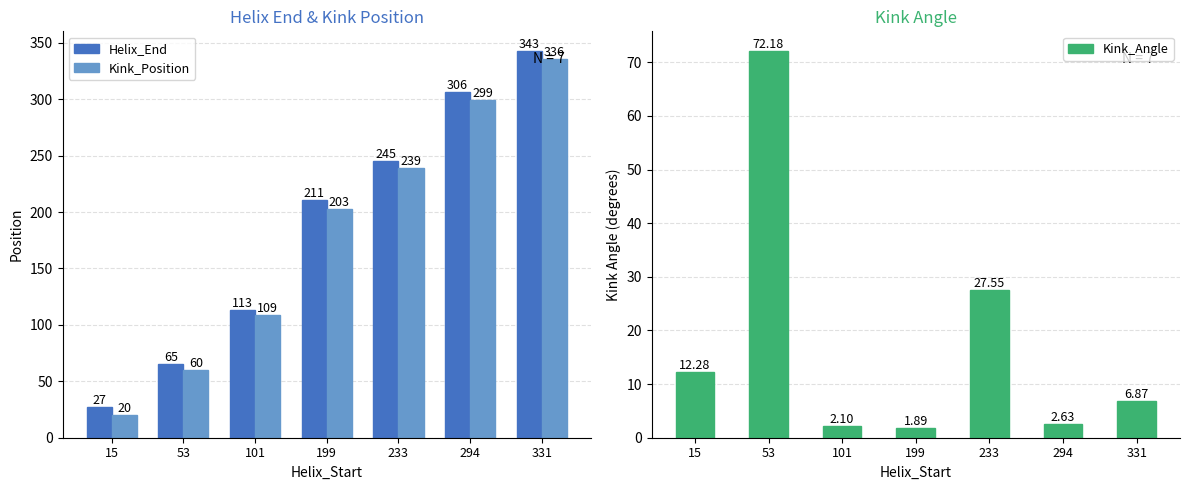

What is the difference between the maximum and minimum values in the Kink_Angle series?

70.3